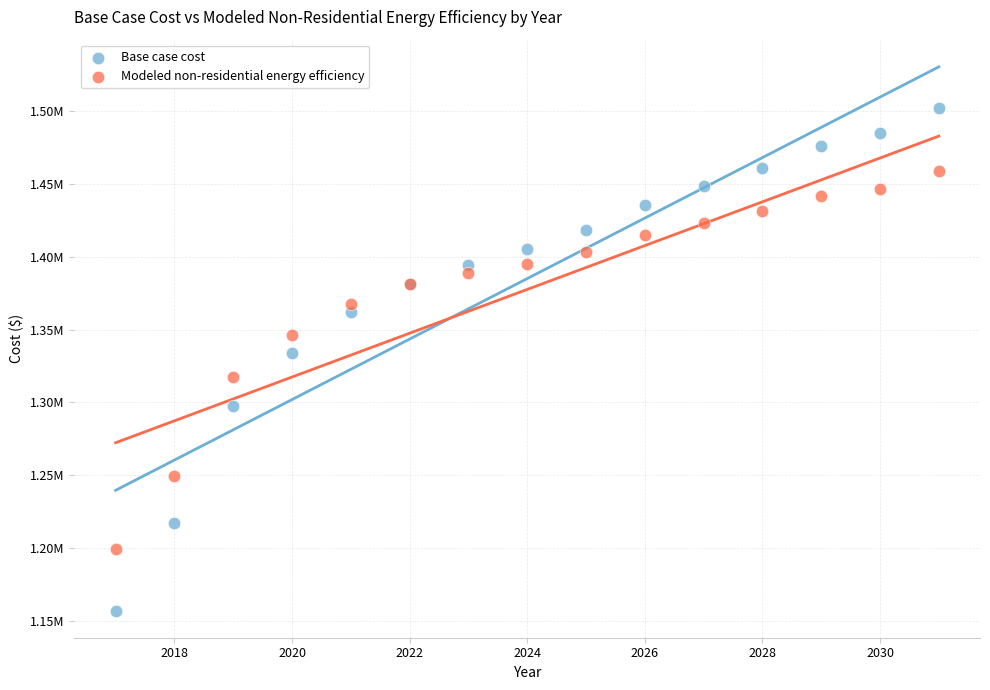

Which series contains the lowest Y value?

Base case cost